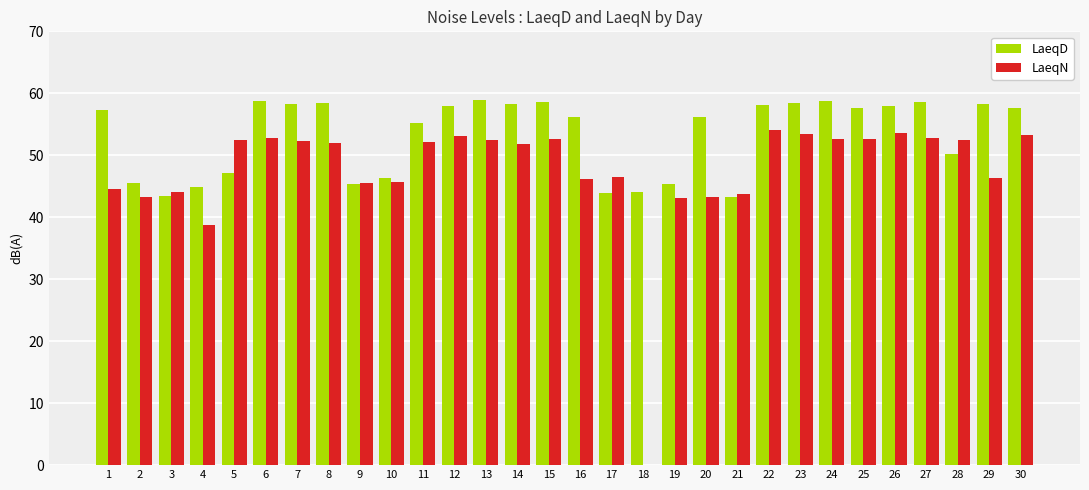

How many values in LaeqN are above zero?

29